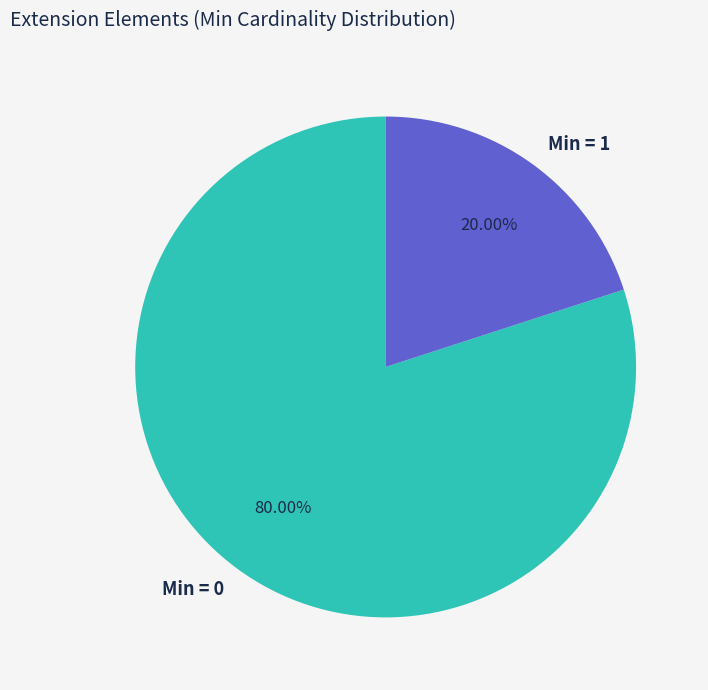

Which slice represents more than half of the pie?

Min = 0